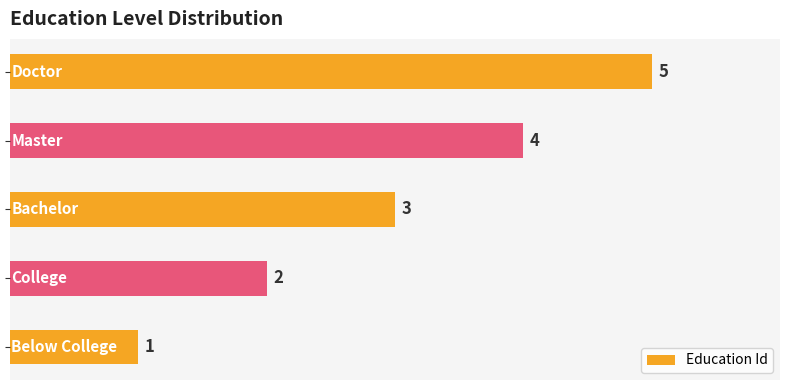

Count the values in the range 2 to 4.

3